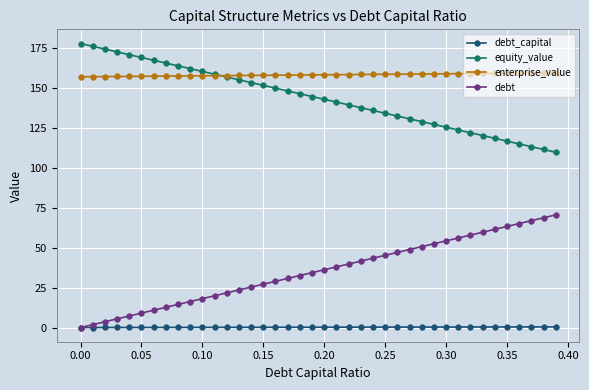

What is the value of the equity_value point at the 1st from the left?

177.7